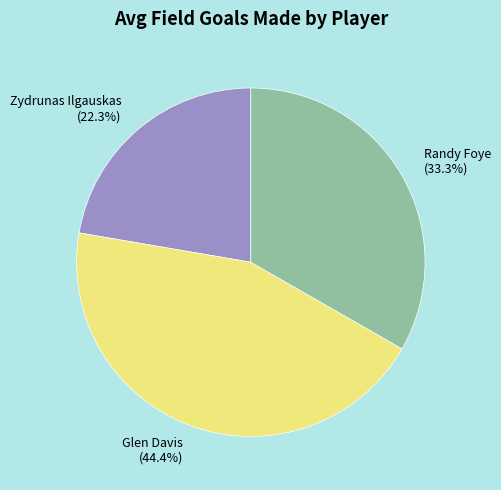

The Glen Davis slice represents 52% of the pie. True or false?

False